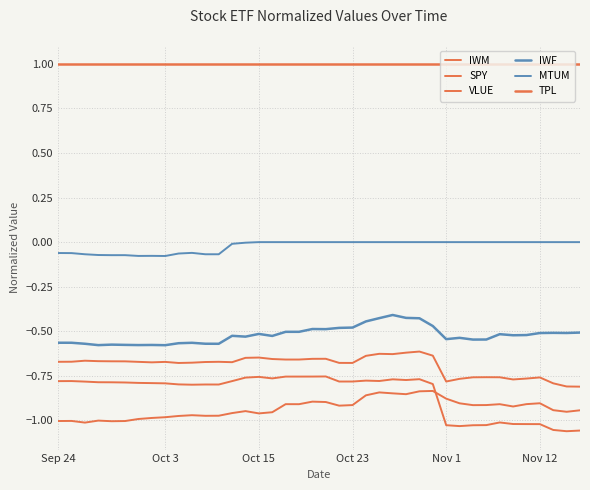

How many lines are shown in the chart?

6